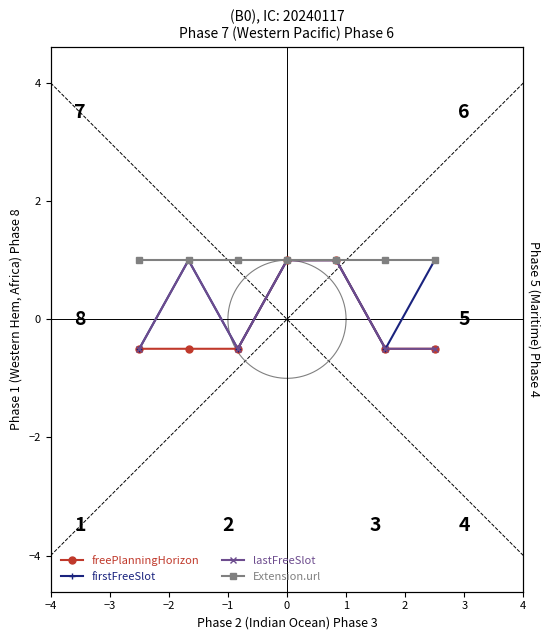

Rank the series by their maximum value, from lowest to highest.

freePlanningHorizon, firstFreeSlot, lastFreeSlot, Extension.url